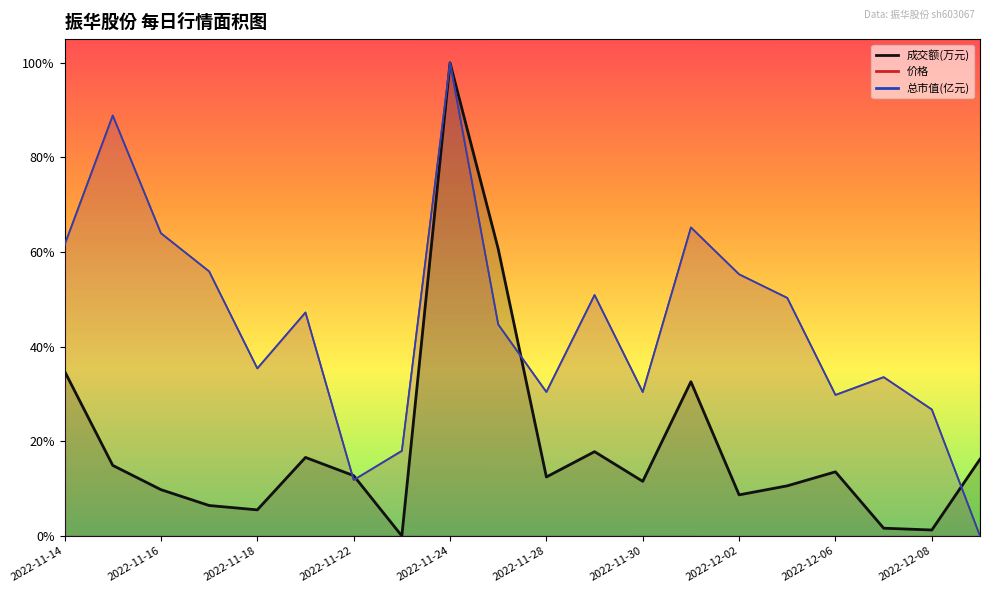

Does the chart display data point markers on the line(s)?

No